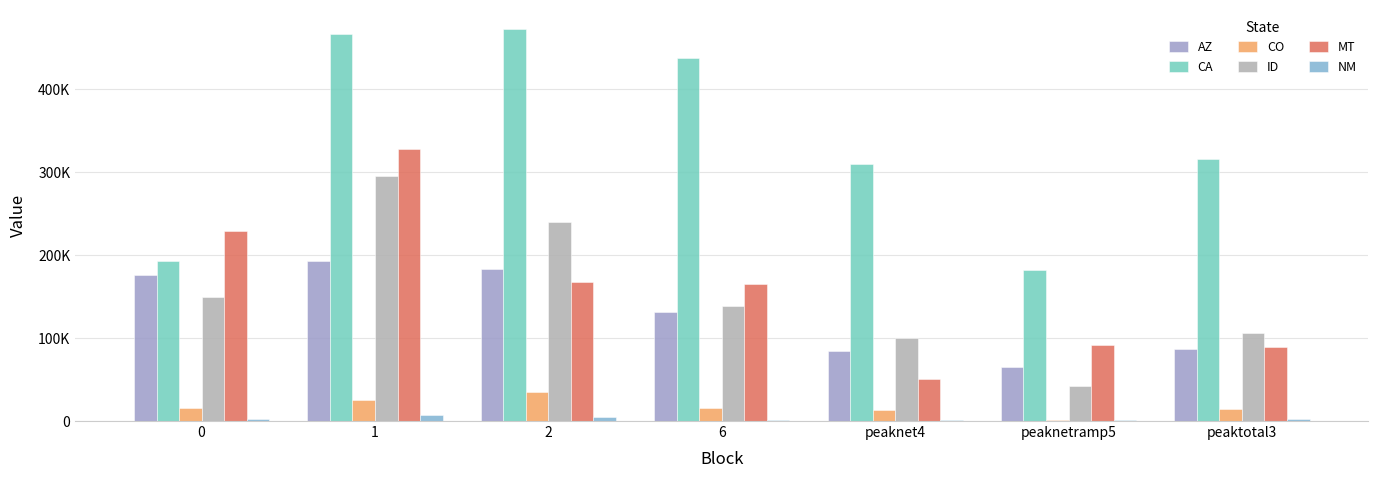

At which category is the sum across all series the highest?

1